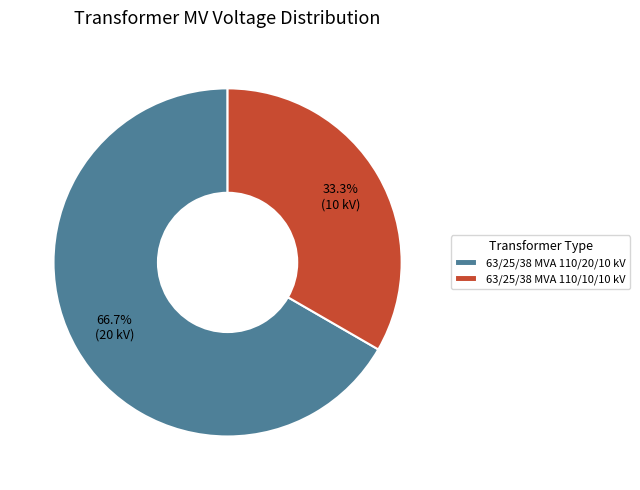

To the nearest percent, what is the difference between the 63/25/38 MVA 110/10/10 kV and 63/25/38 MVA 110/20/10 kV slice percentages?

33%